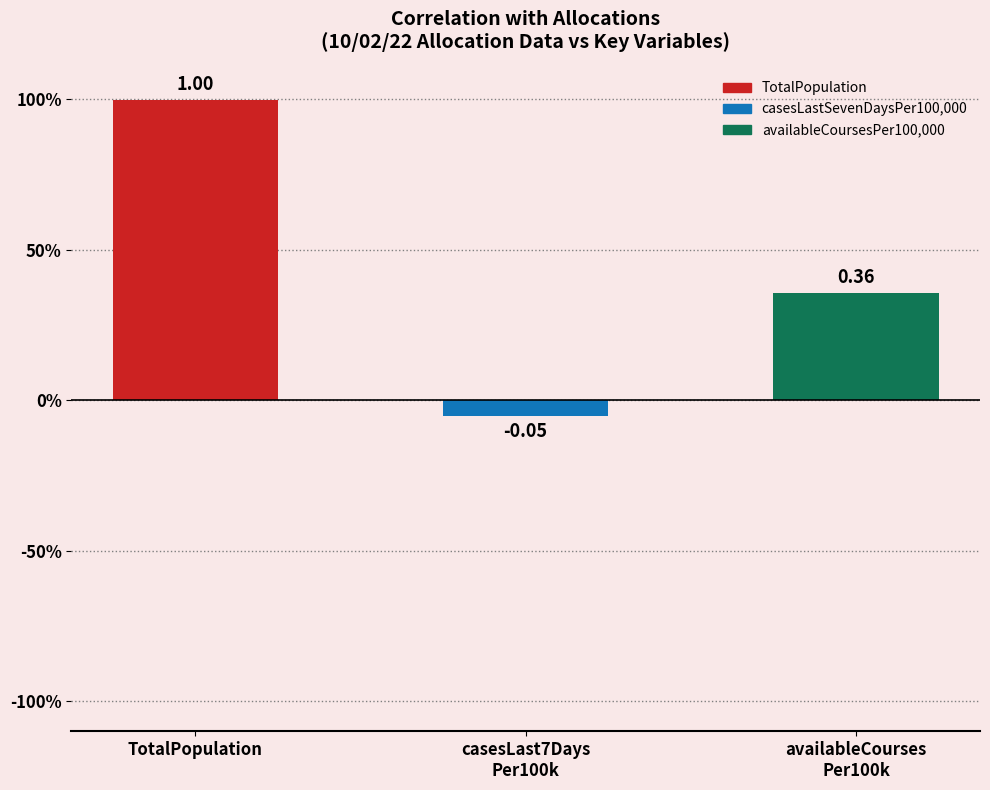

What is the label of the 1st bar from the left?

TotalPopulation